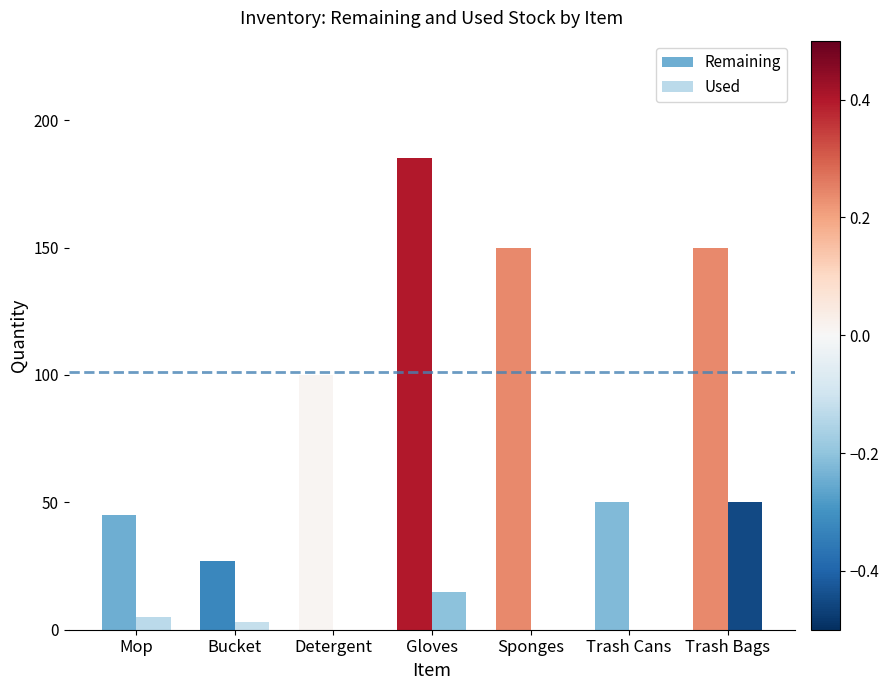

The Used series shows 50 at Trash Bags. True or false?

True